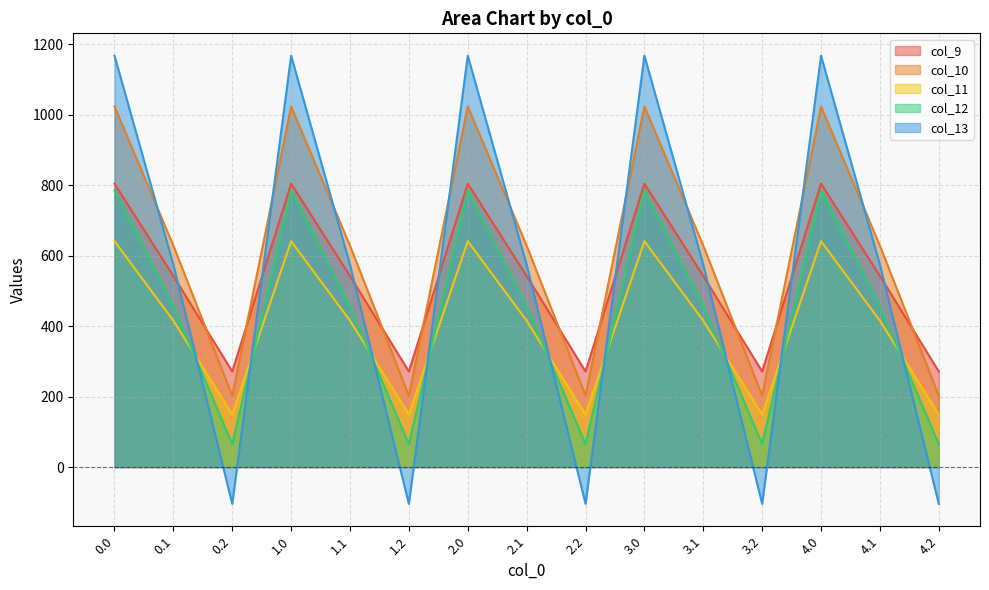

Reading left to right, list all the values displayed in this chart.

col_9: 0.0=804.0	0.1=542.1	0.2=271.1	1.0=804.0	1.1=542.1	1.2=271.1	2.0=804.0	2.1=542.1	2.2=271.1	3.0=804.0	3.1=542.1	3.2=271.1	4.0=804.0	4.1=542.1	4.2=271.1
col_10: 0.0=1023.2	0.1=628.1	0.2=202.5	1.0=1023.2	1.1=628.1	1.2=202.5	2.0=1023.2	2.1=628.1	2.2=202.5	3.0=1023.2	3.1=628.1	3.2=202.5	4.0=1023.2	4.1=628.1	4.2=202.5
col_11: 0.0=640.9	0.1=415.4	0.2=149.1	1.0=640.9	1.1=415.4	1.2=149.1	2.0=640.9	2.1=415.4	2.2=149.1	3.0=640.9	3.1=415.4	3.2=149.1	4.0=640.9	4.1=415.4	4.2=149.1
col_12: 0.0=784.4	0.1=456.1	0.2=65.2	1.0=784.4	1.1=456.1	1.2=65.2	2.0=784.4	2.1=456.1	2.2=65.2	3.0=784.4	3.1=456.1	3.2=65.2	4.0=784.4	4.1=456.1	4.2=65.2
col_13: 0.0=1167.2	0.1=574.0	0.2=-104.4	1.0=1167.2	1.1=574.0	1.2=-104.4	2.0=1167.2	2.1=574.0	2.2=-104.4	3.0=1167.2	3.1=574.0	3.2=-104.4	4.0=1167.2	4.1=574.0	4.2=-104.4